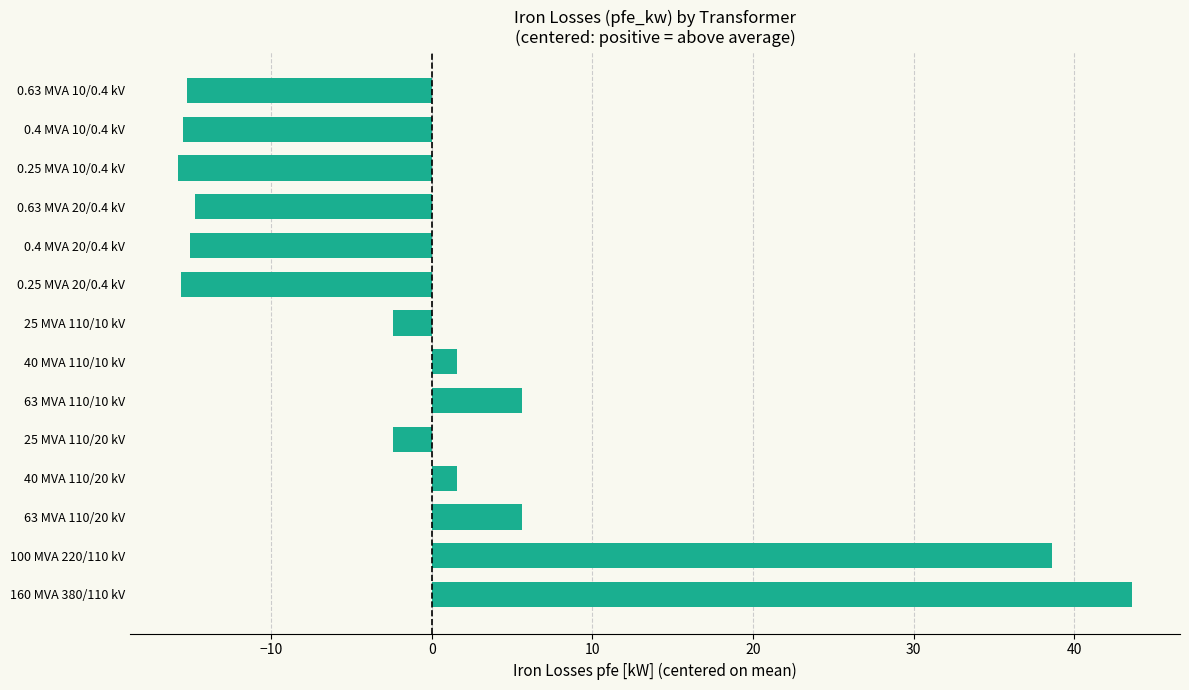

At which category does the chart reach its peak across all series?

160 MVA 380/110 kV